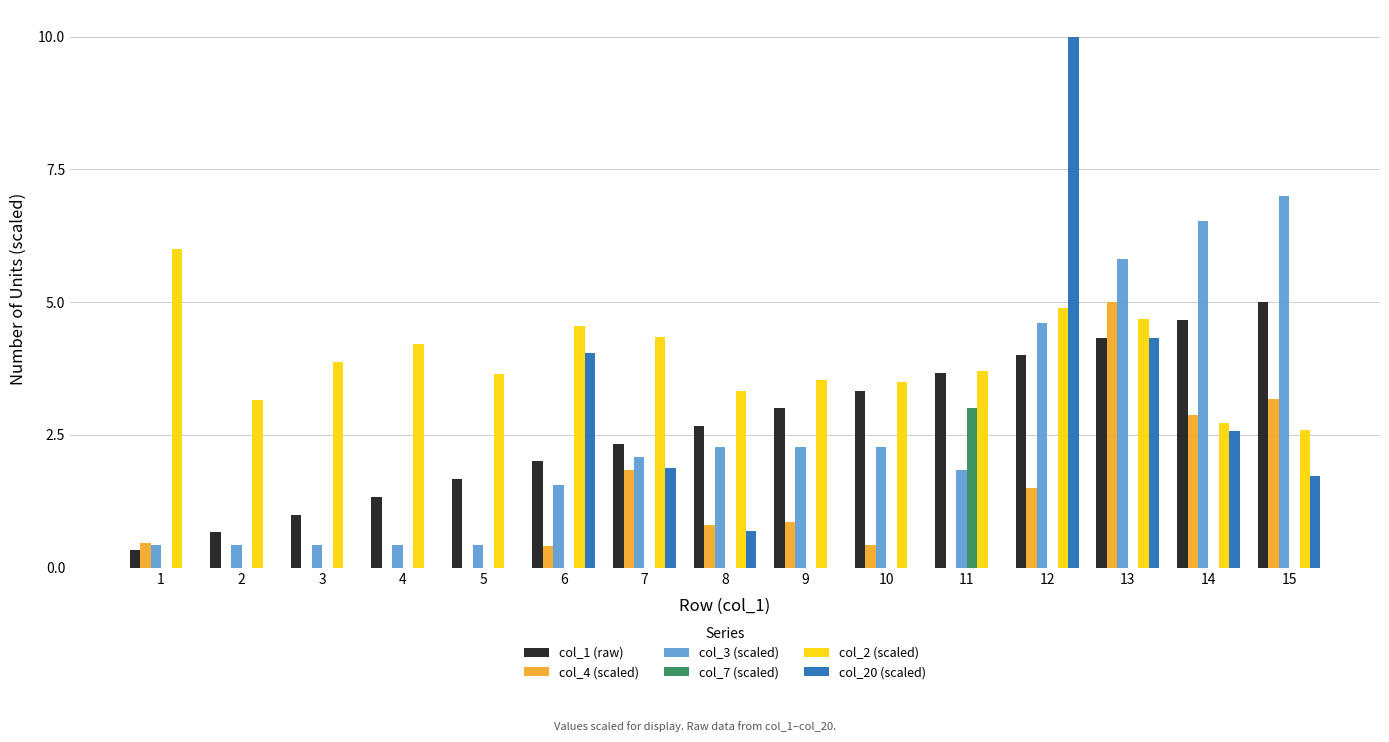

What is the sum of all col_1 (raw) values?

40.0